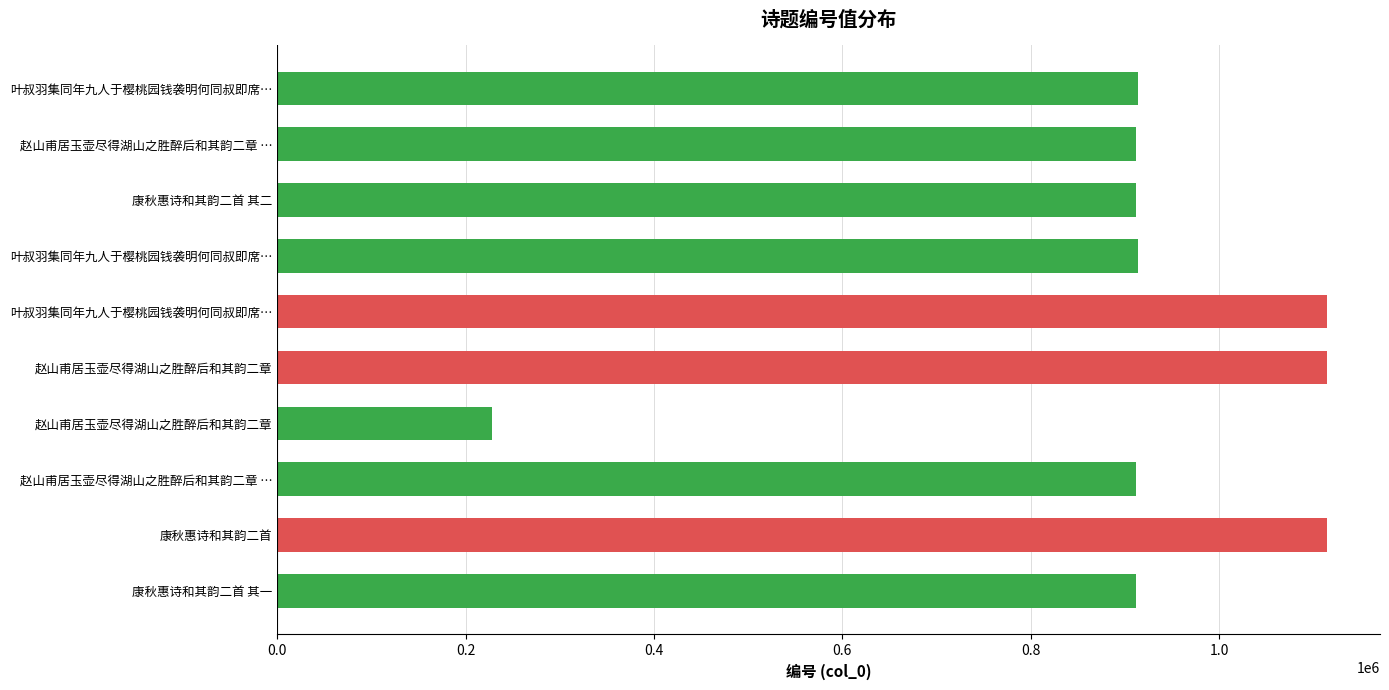

How many bars are there in total?

10